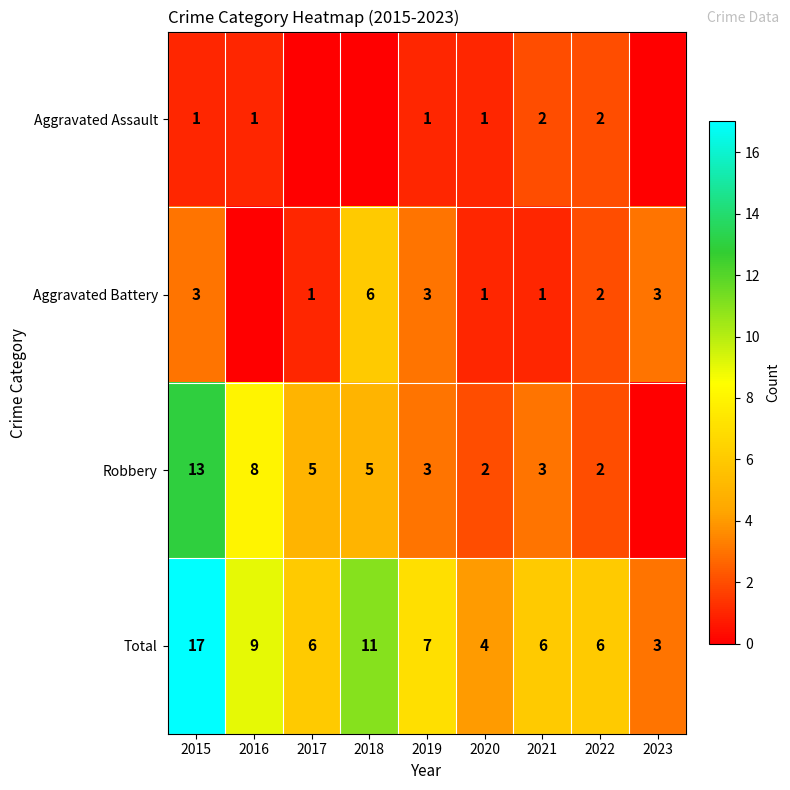

Is the value of Aggravated Battery at 2021 greater than the value of Total at 2016?

No